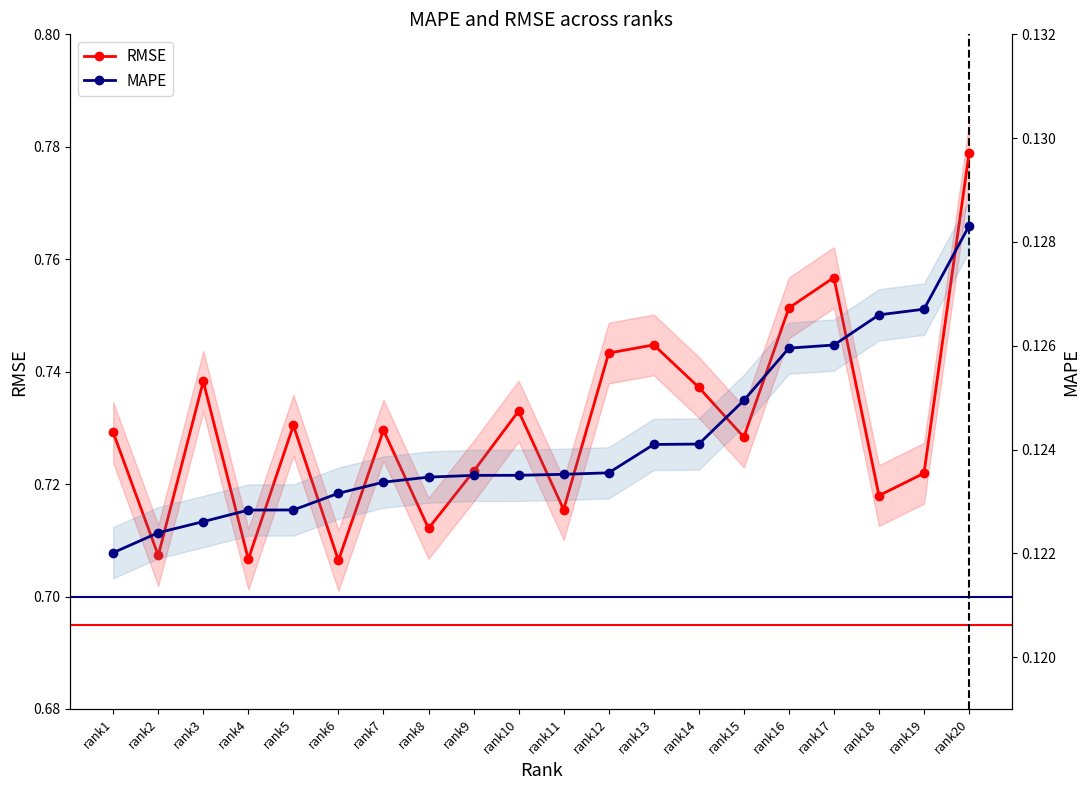

Is the value of RMSE at rank20 greater than the value of MAPE at rank8?

Yes